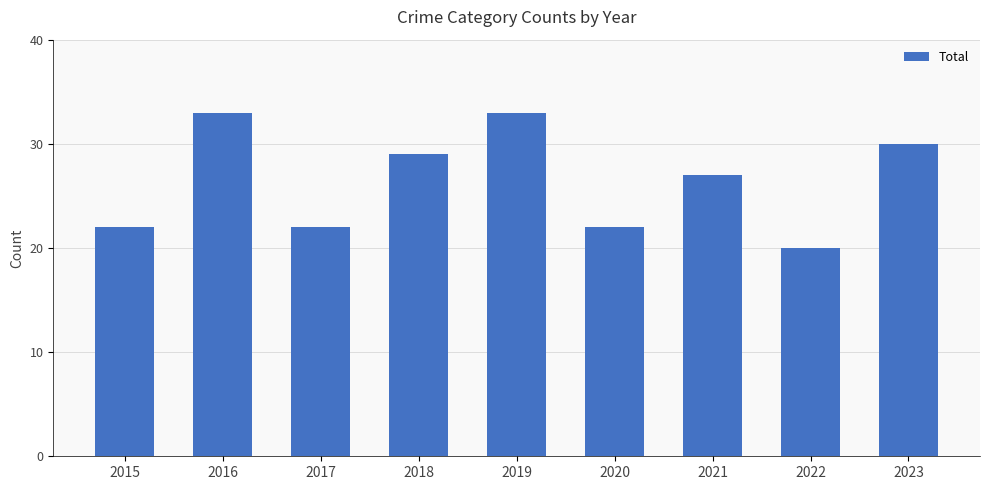

Count the number of data series in this chart.

1